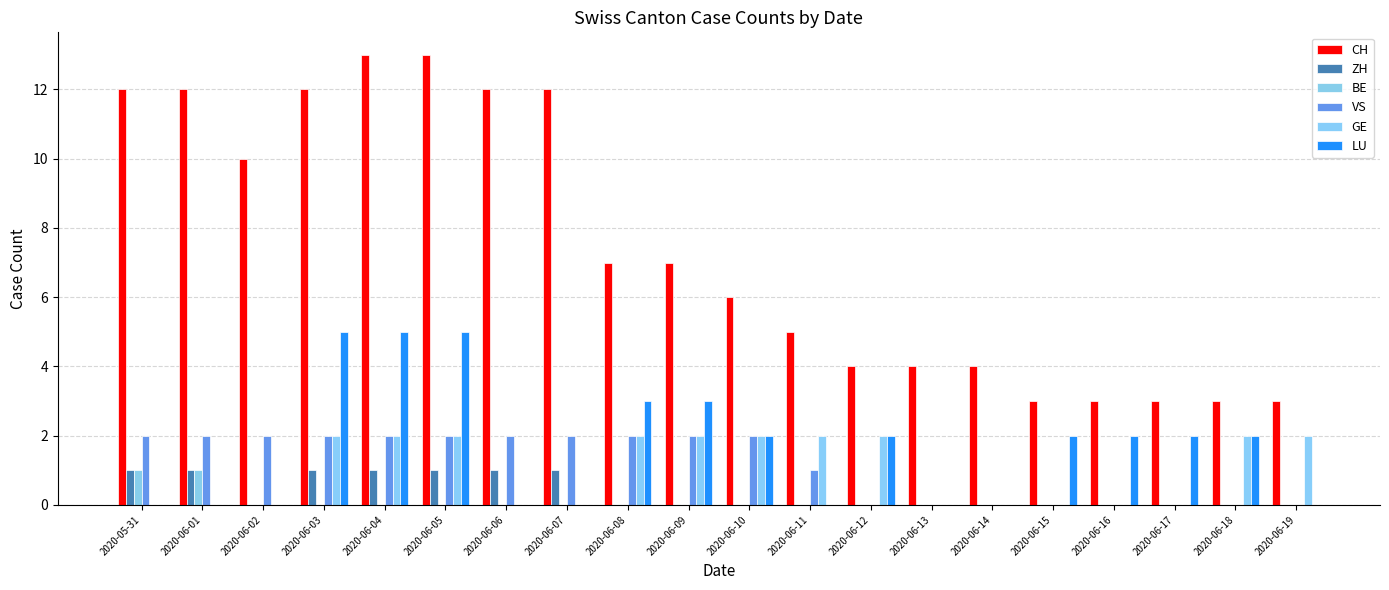

How many BE values are between 0 and 1?

20